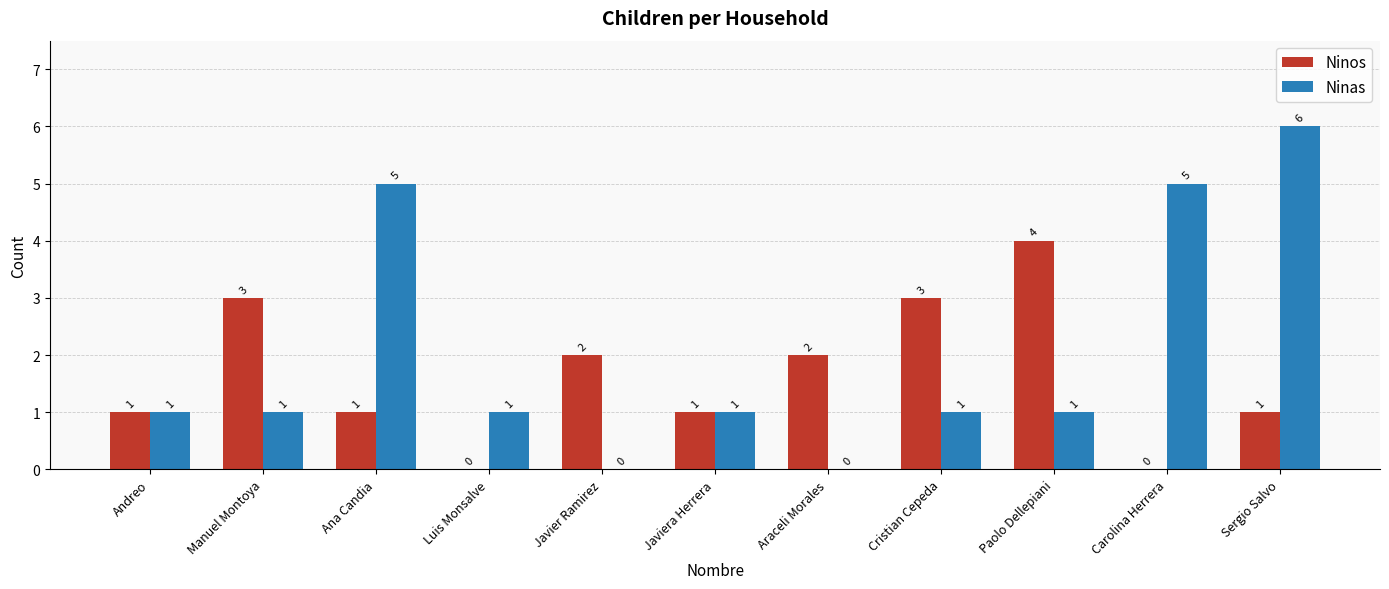

At which category does the chart reach its peak across all series?

Sergio Salvo